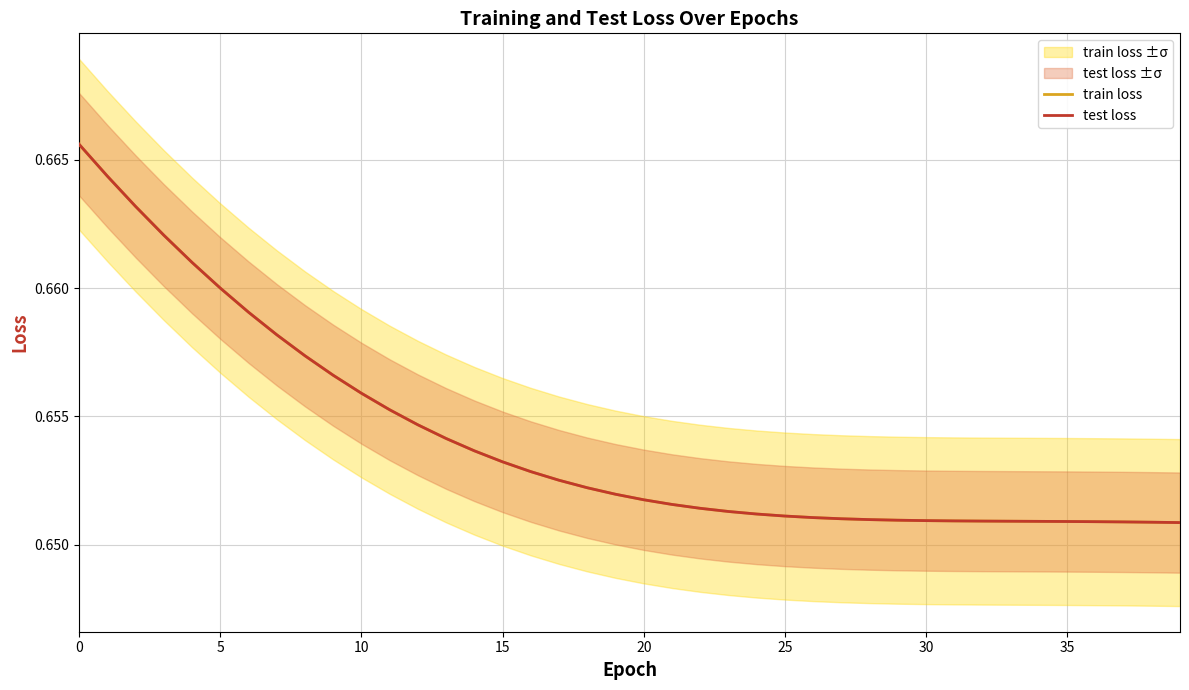

Where is test loss nearest to the value 0?

39